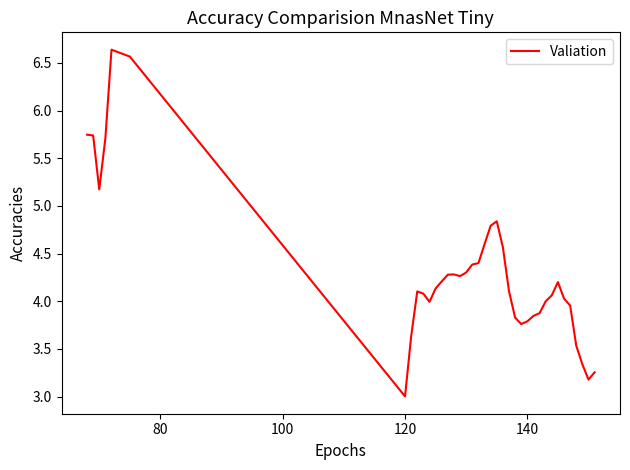

What is the smallest value displayed?

3.0